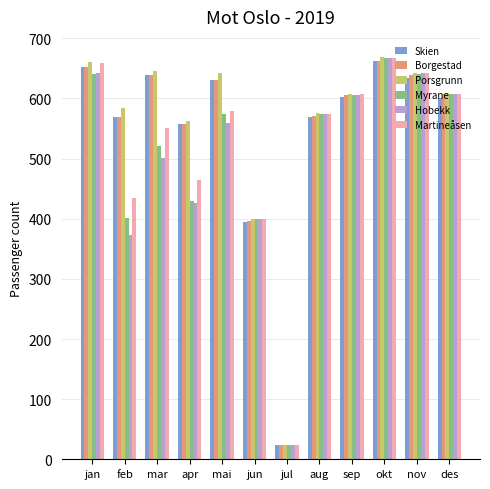

How many data points does each series have?

12